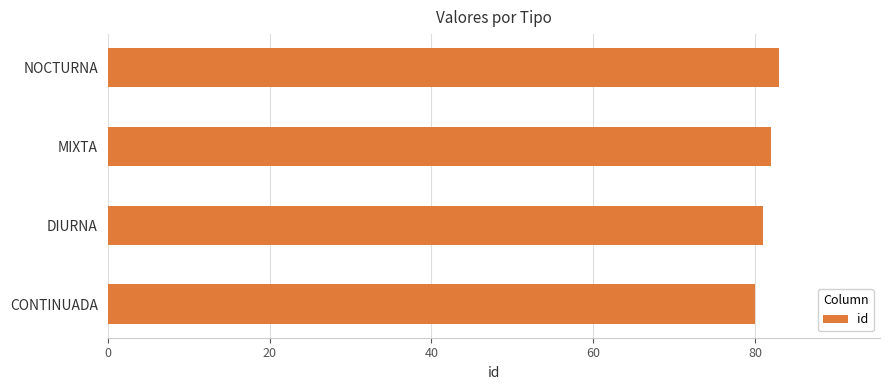

The chart shows a value of 81 at DIURNA. True or false?

True